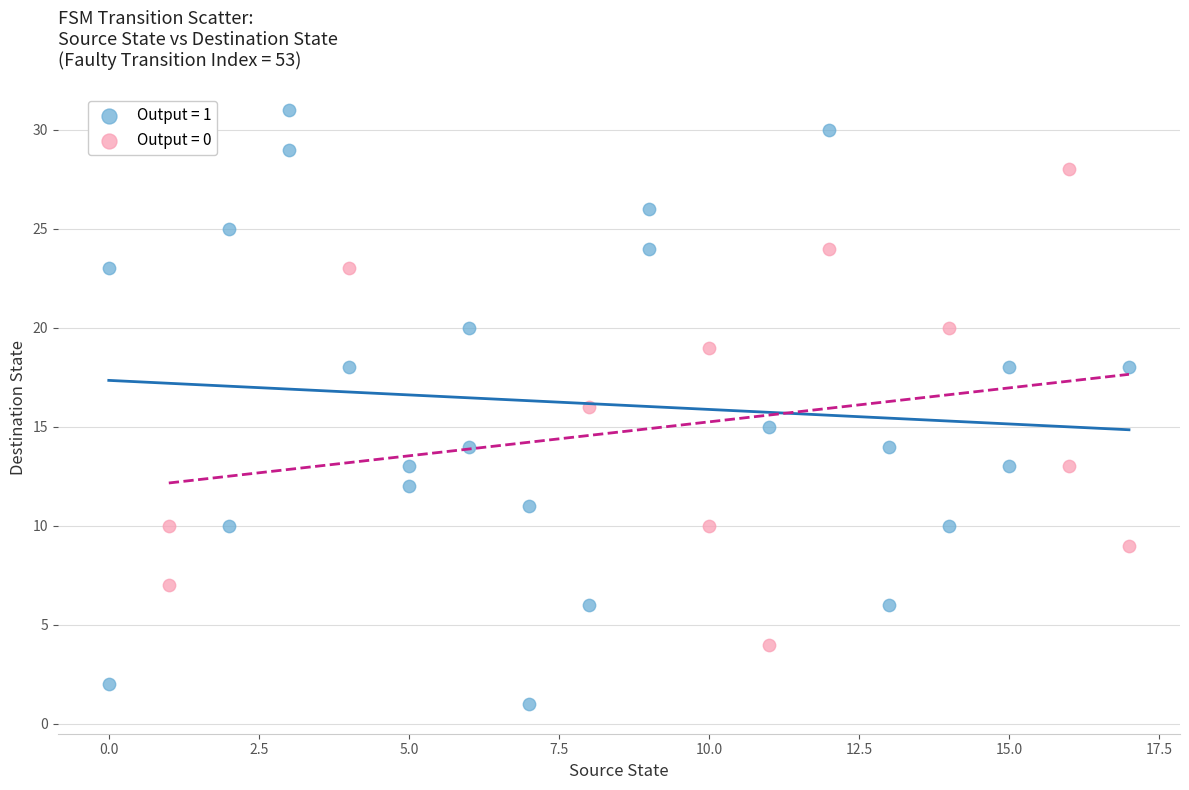

Which series contains the highest Y value?

Output = 1